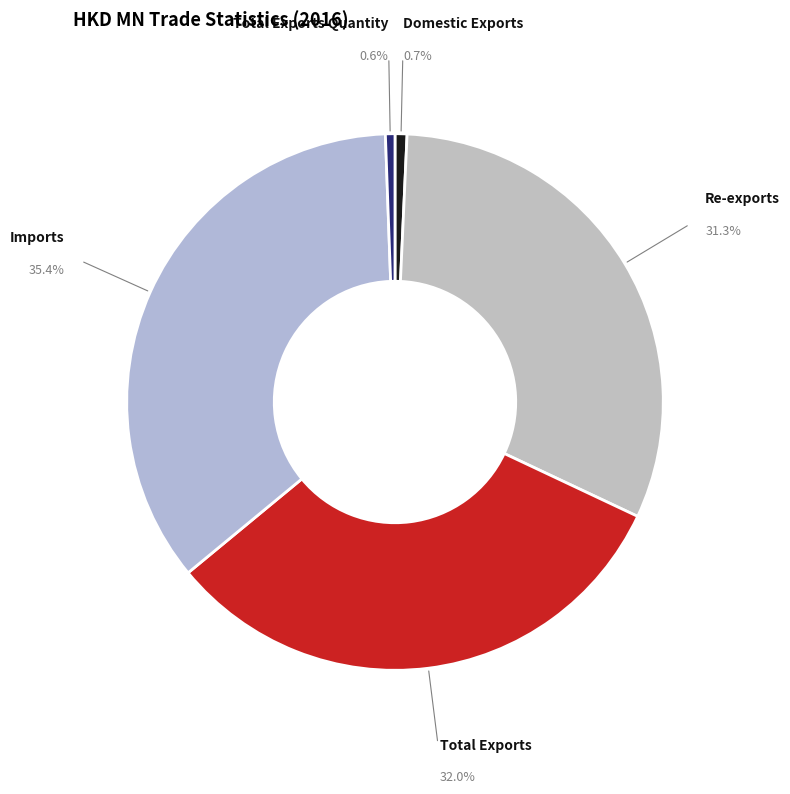

Which slice is the largest?

Imports